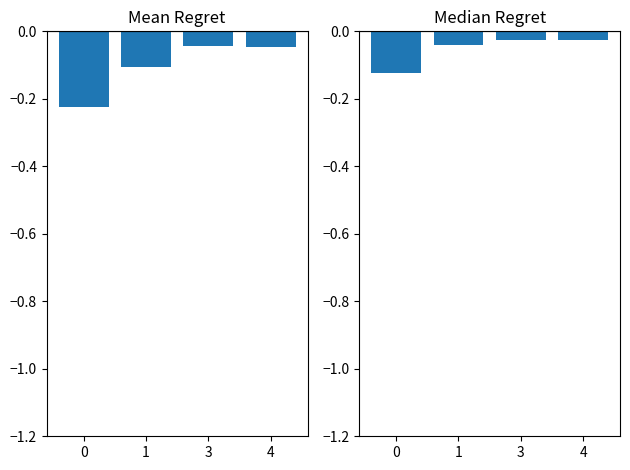

What is the total value across all series at 4?

-0.1